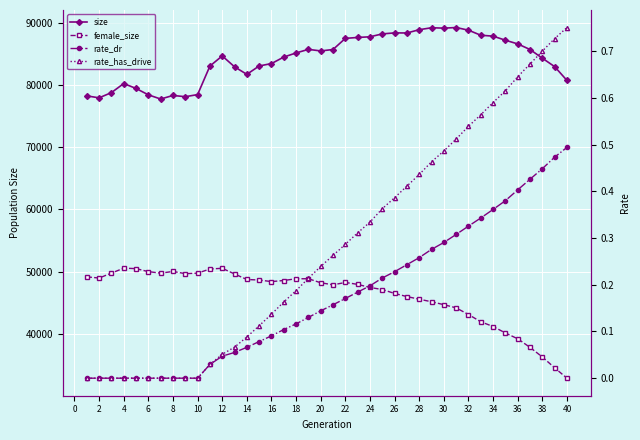

The rate_has_drive series shows 0.1 at 28. True or false?

False